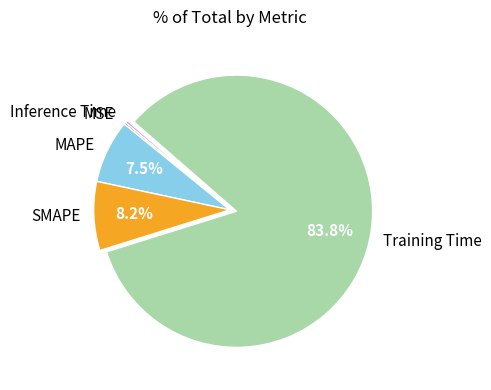

Which slice is the largest?

Training Time